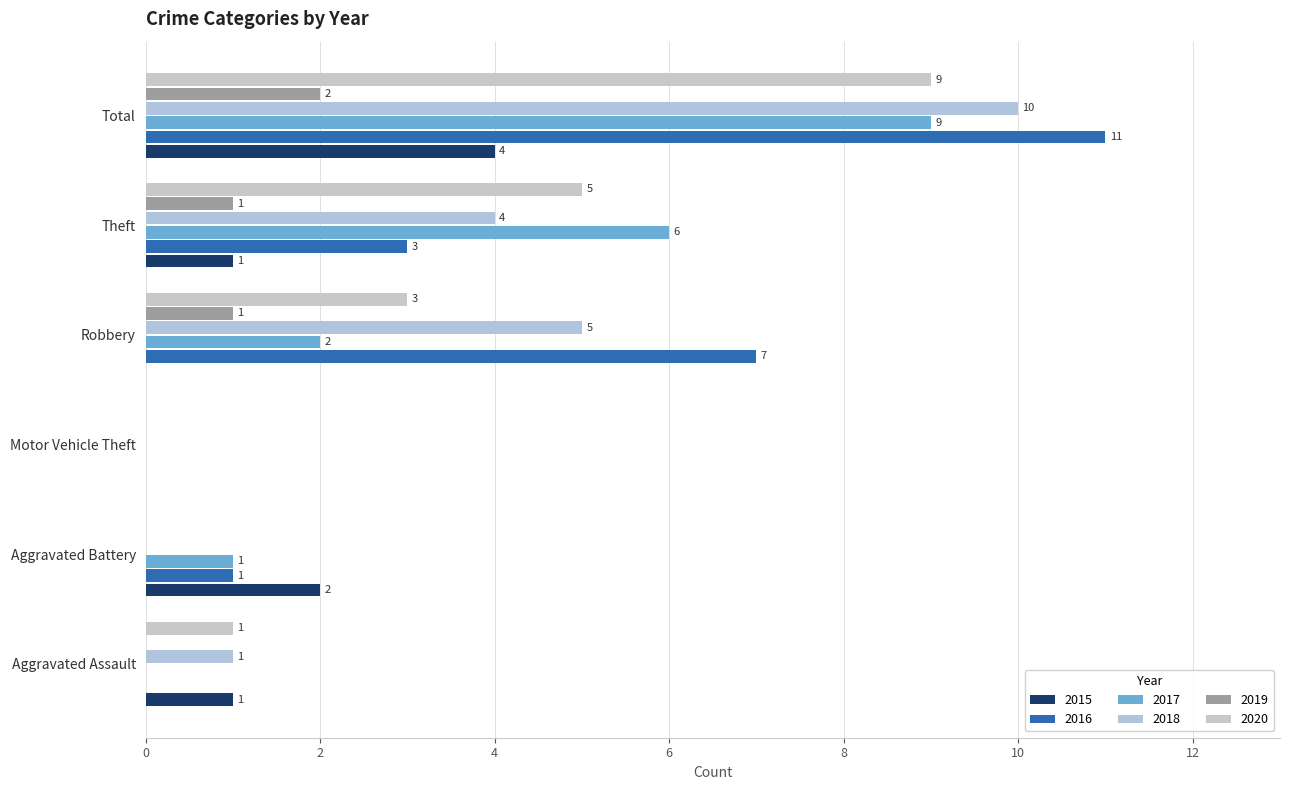

The value of 2015 at Aggravated Battery is 2. True or false?

True